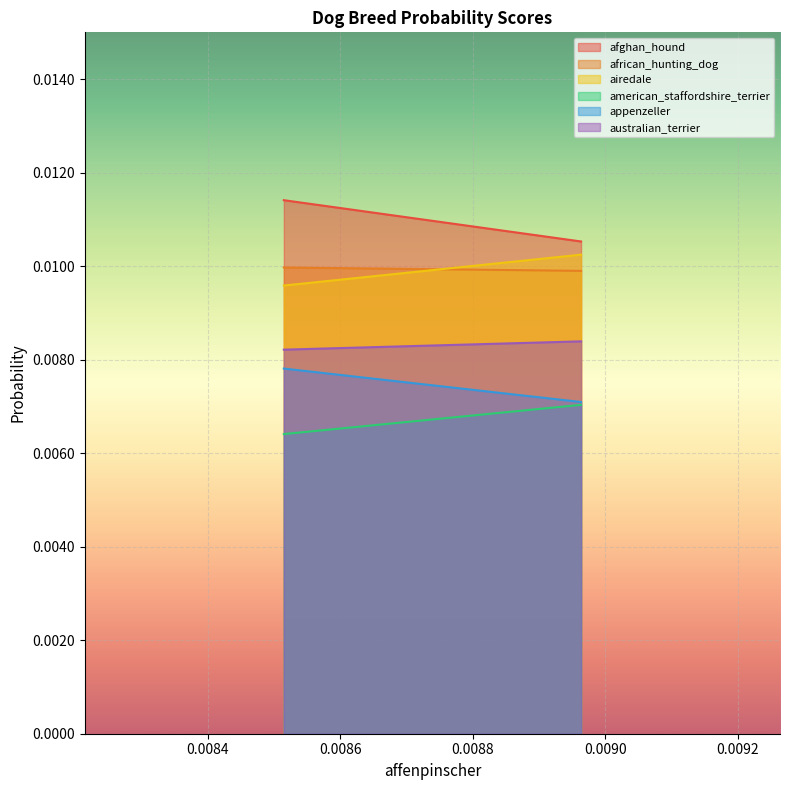

Is the value of appenzeller at 0.008515038 greater than the value of airedale at 0.008515038?

No